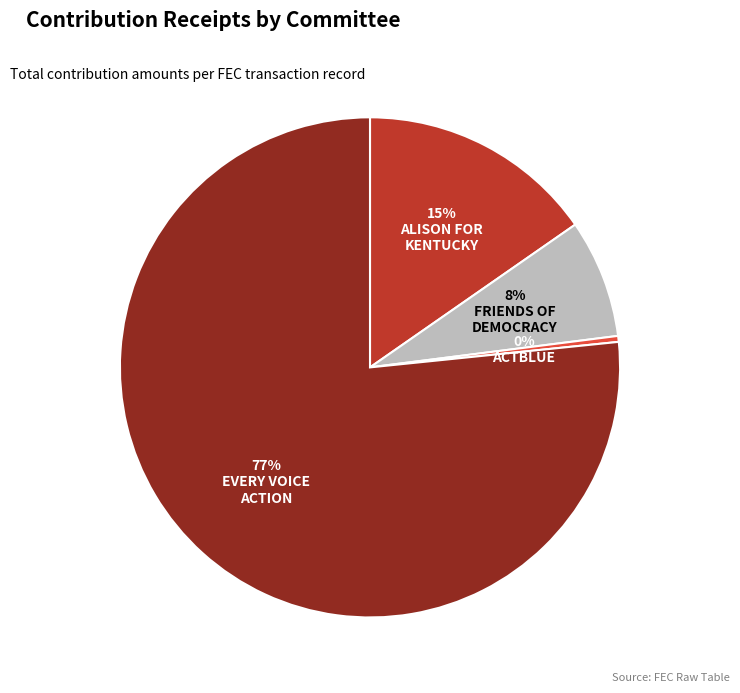

To the nearest percent, what is the average slice percentage?

25%